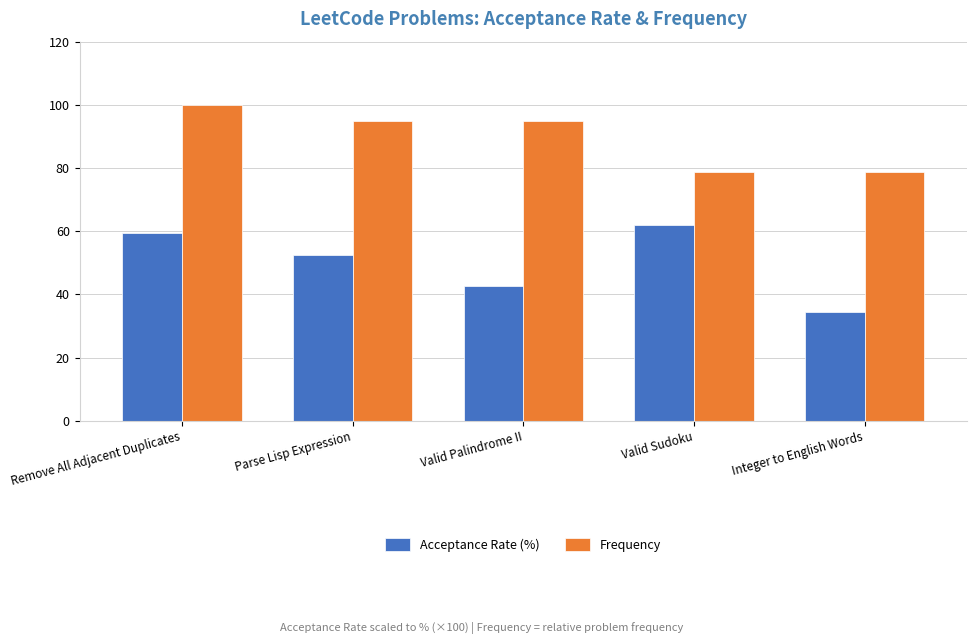

List the series in order of their peak value, lowest first.

Acceptance Rate (%), Frequency